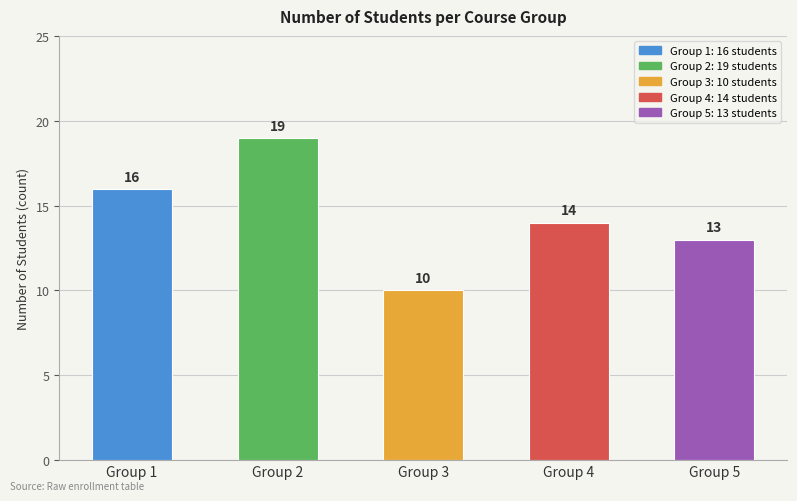

Rank the categories by value from highest to lowest.

Group 2, Group 1, Group 4, Group 5, Group 3